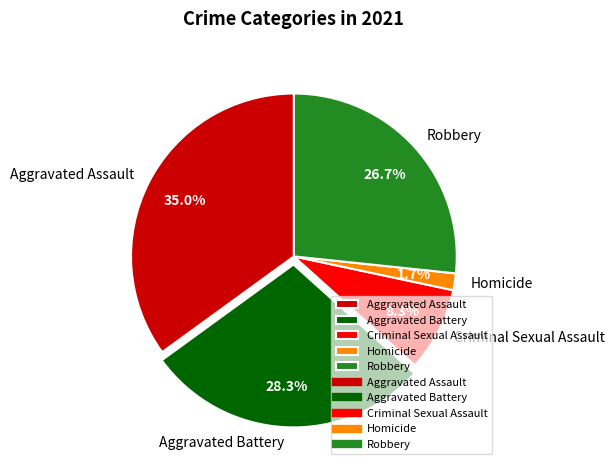

Is Robbery the majority of the pie?

No